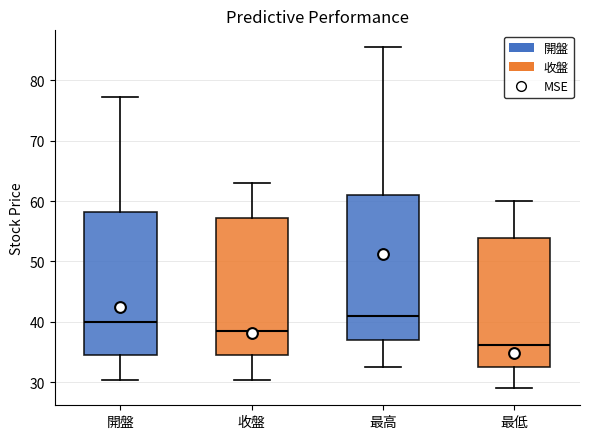

Which box's median line is the highest?

最高